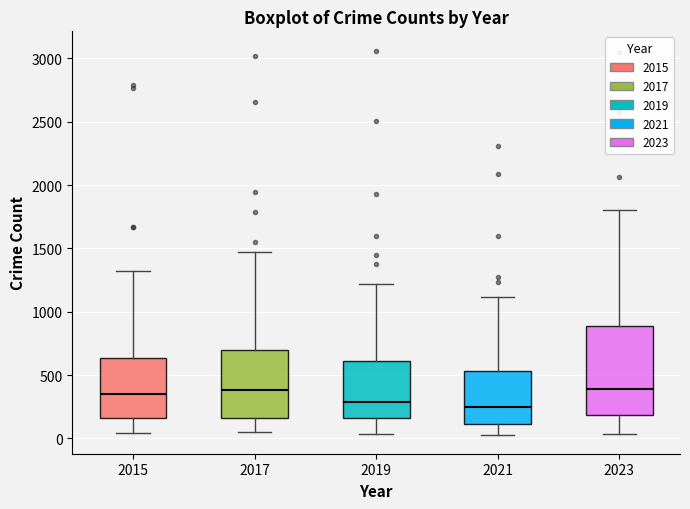

Which box is the tallest, from its lower edge to its upper edge?

2023